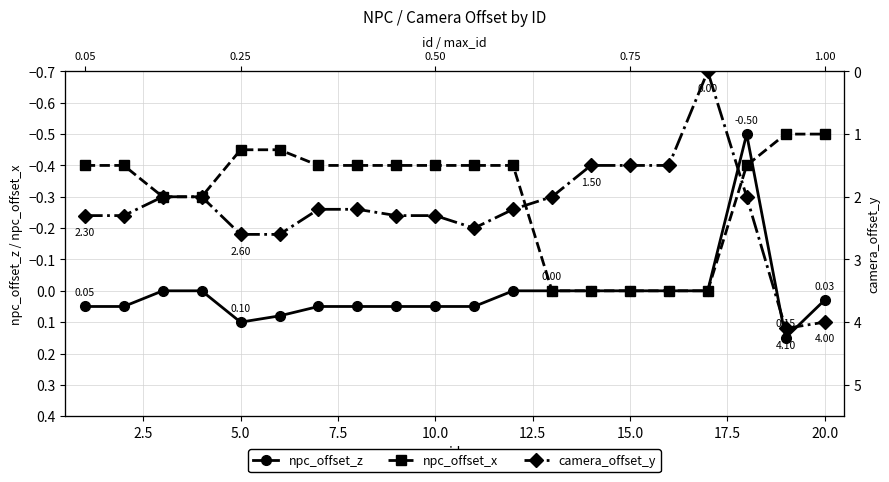

What are all the series names shown in the legend?

npc_offset_z, npc_offset_x, camera_offset_y